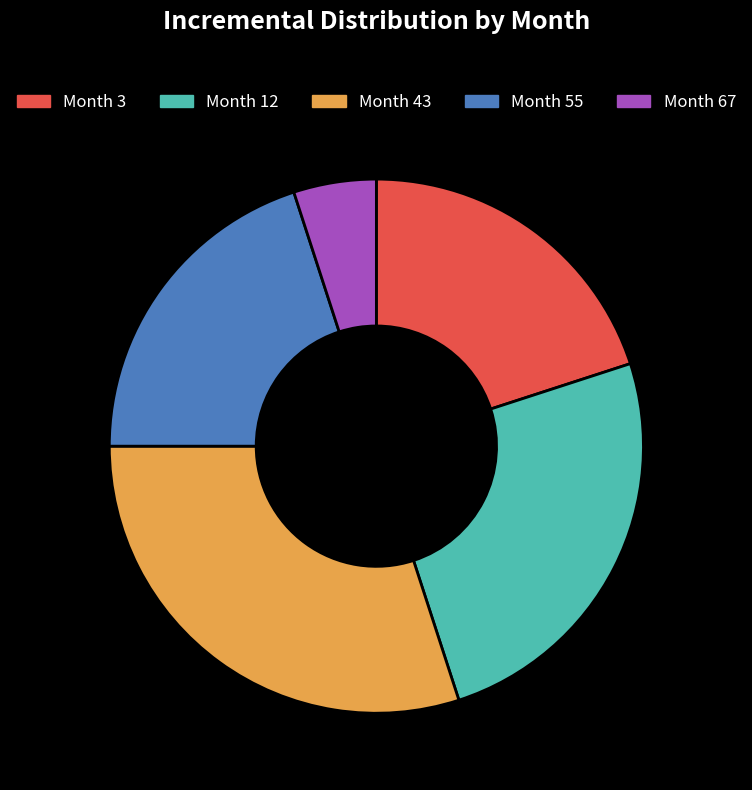

Is there any slice that represents more than half of the pie?

No